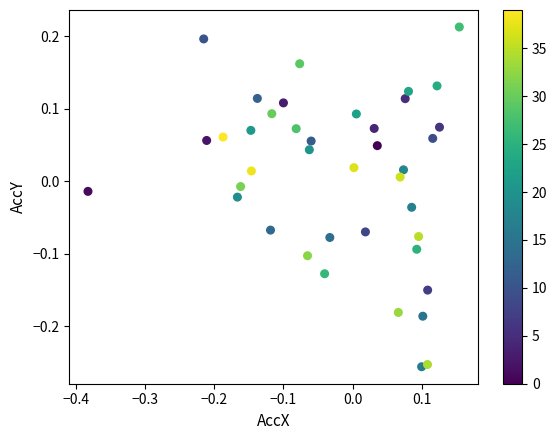

What is the range of Y values (max minus min)?

0.5